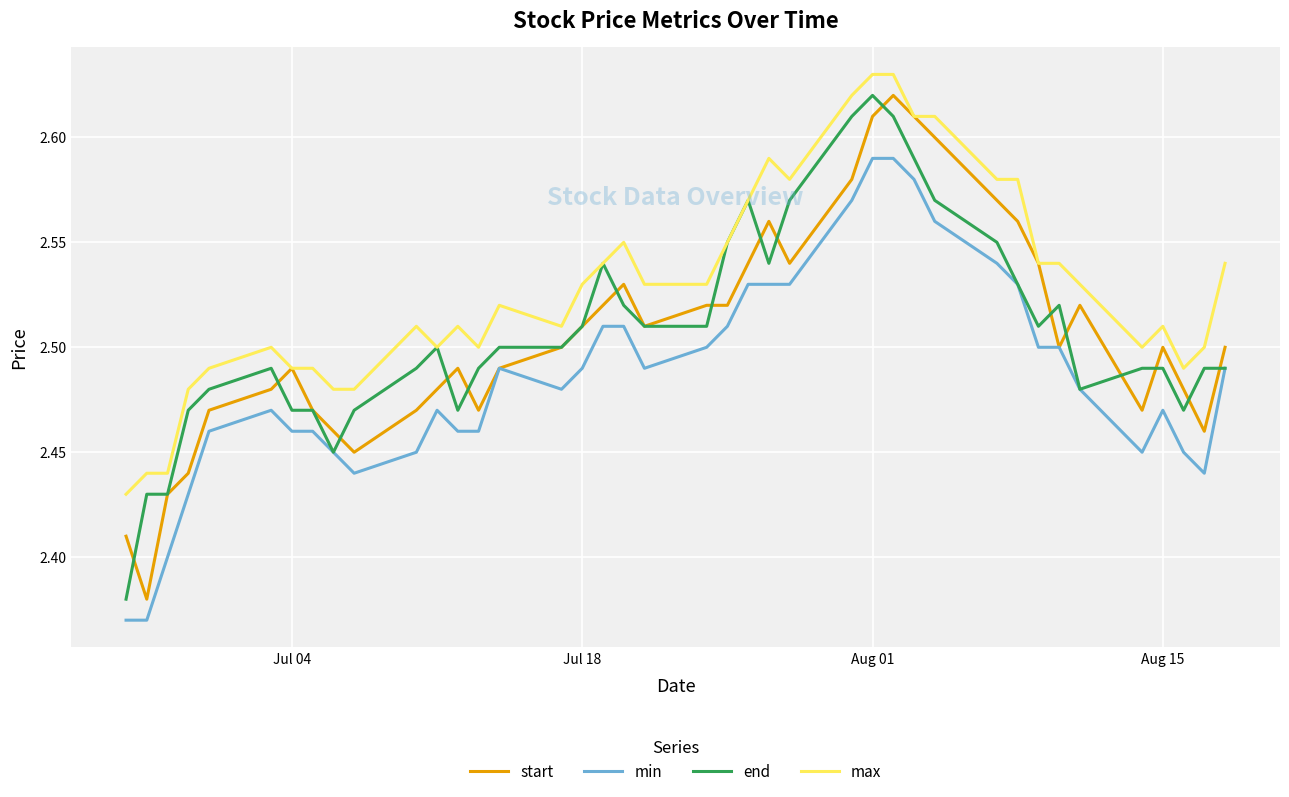

Which series has the largest total across all categories?

max